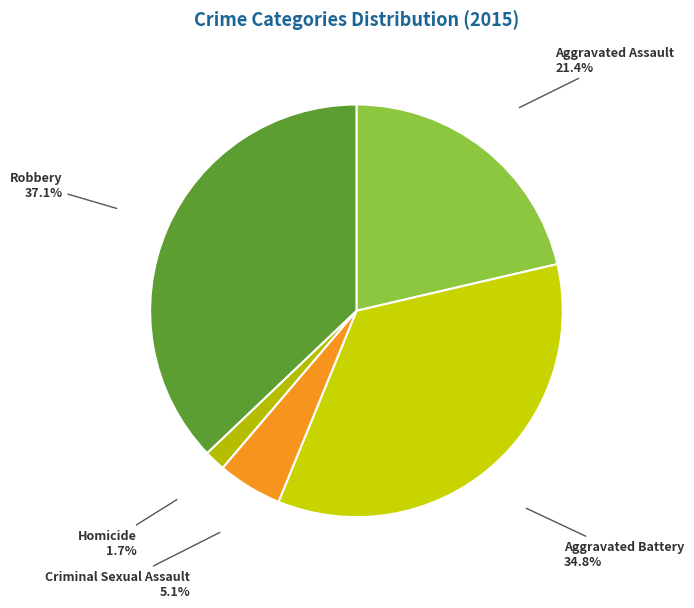

True or false: Aggravated Assault accounts for 7% of the total.

False